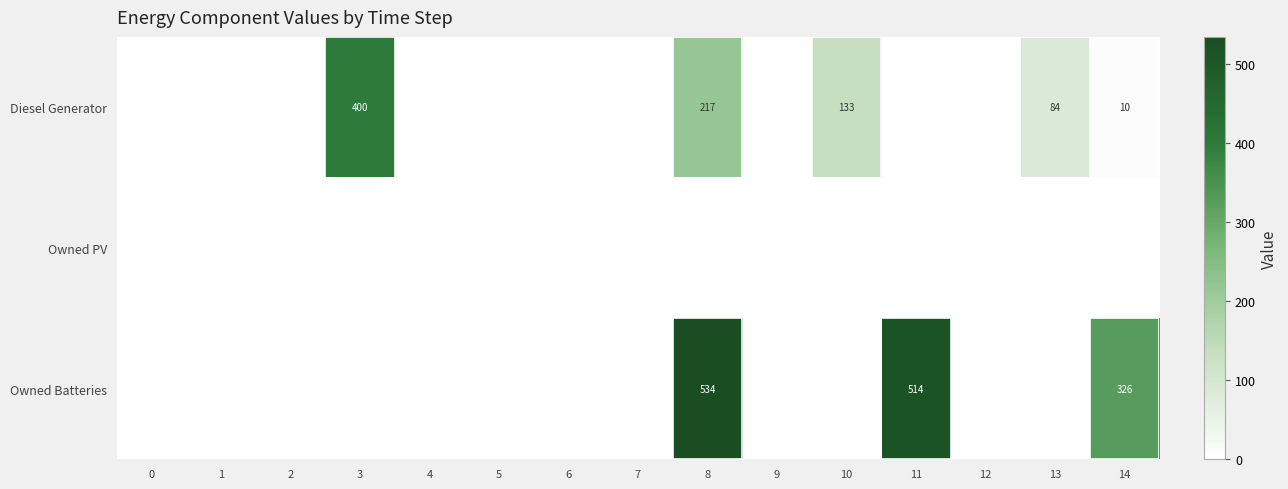

The value of Diesel Generator at 10 is 133. True or false?

True